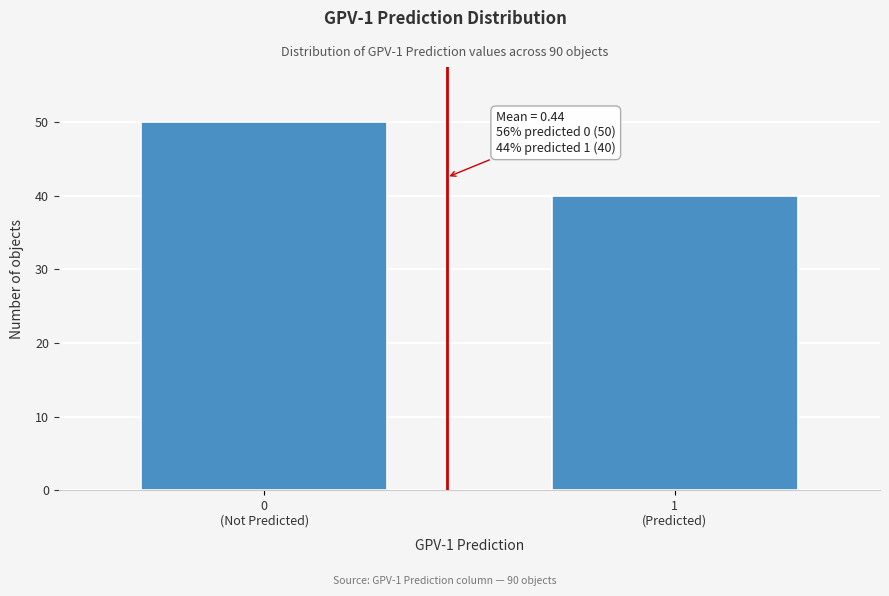

Reading right to left, list all the values displayed in this chart.

40	50